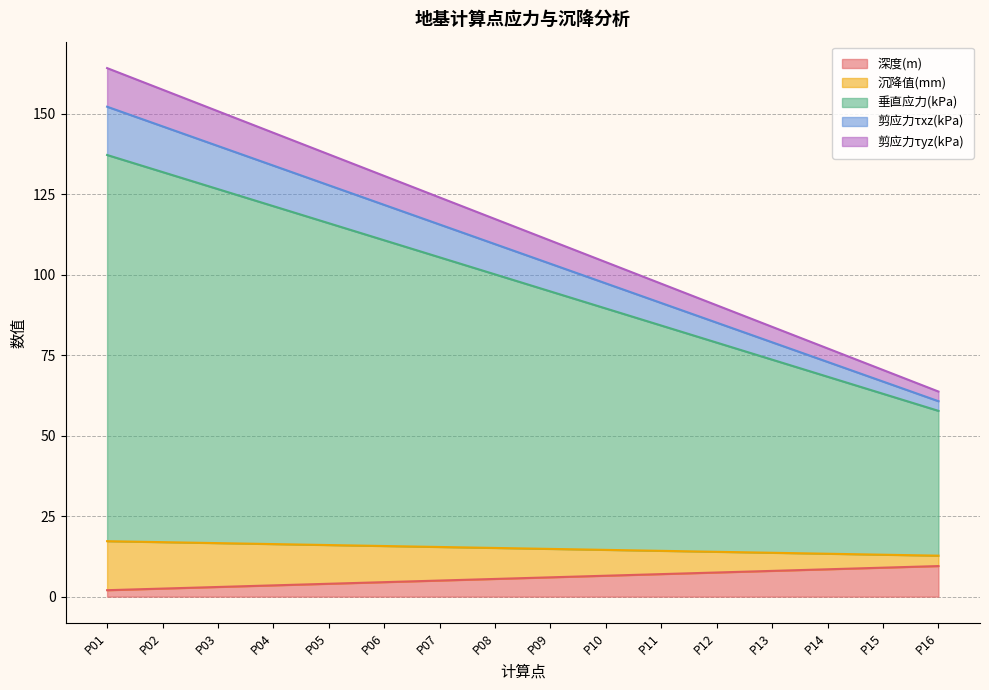

The 深度(m) series shows 6.0 at P09. True or false?

True